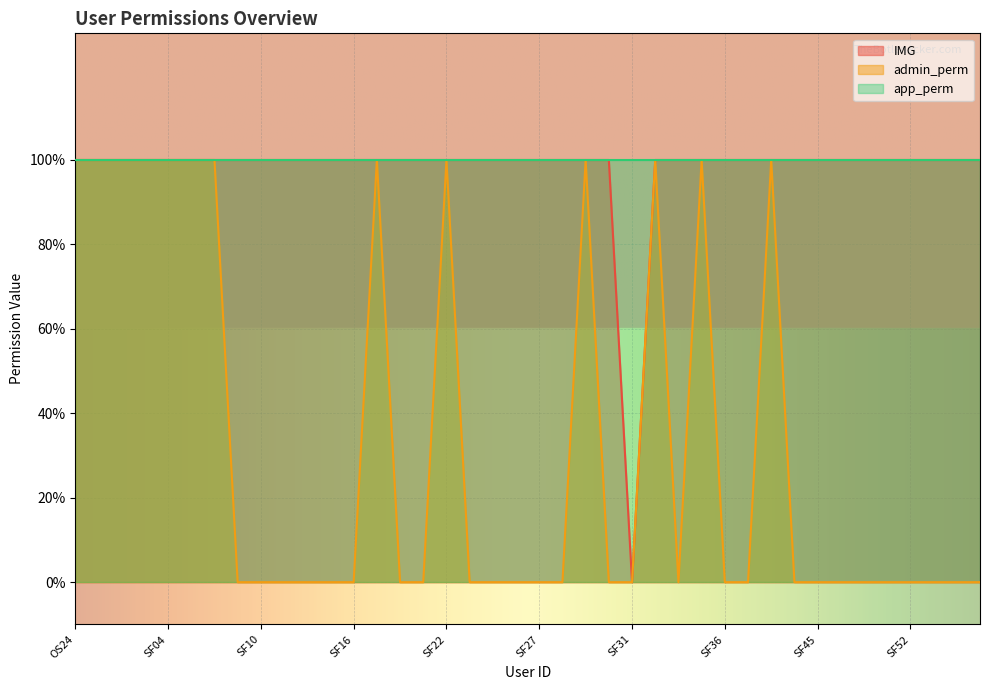

True or false: IMG has more than 1 interior local peaks.

False